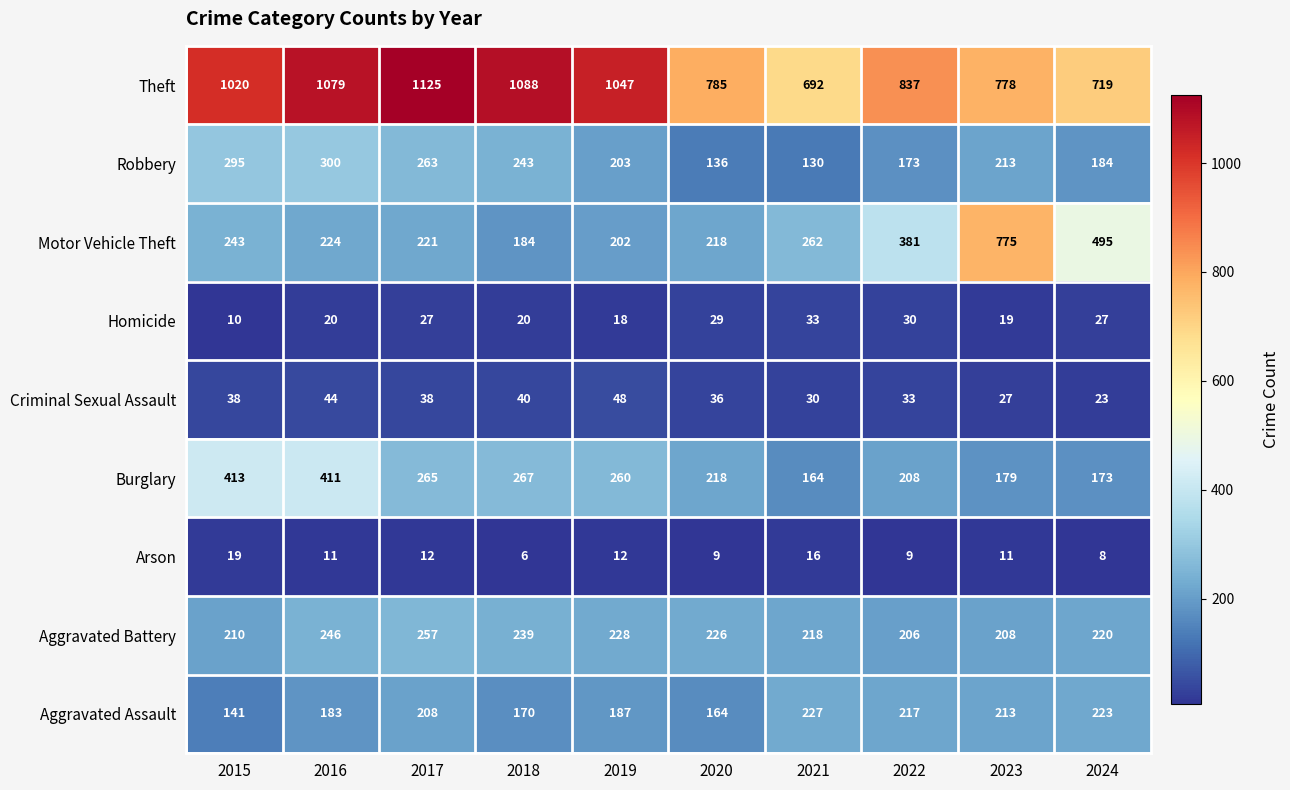

The Motor Vehicle Theft series shows 90 at 2018. True or false?

False